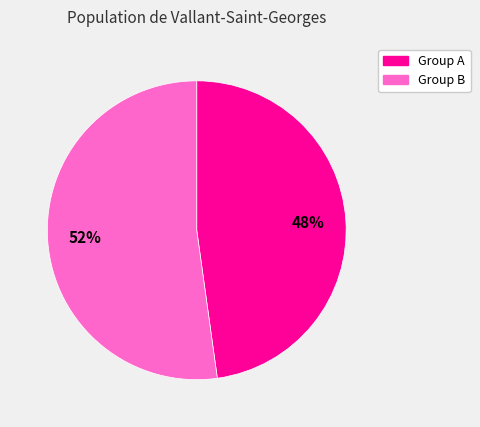

To the nearest percent, what is the average slice percentage?

50%